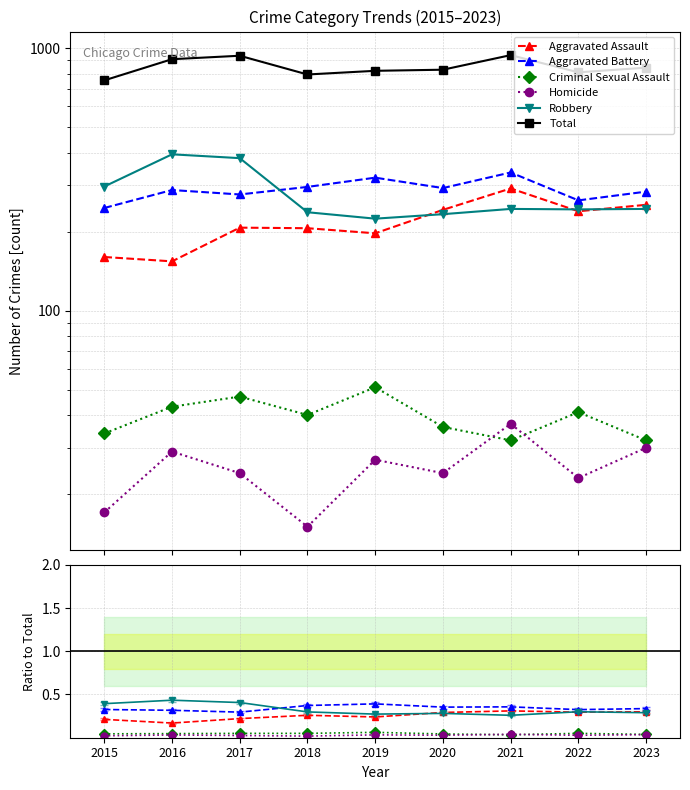

Reading left to right, what are all the values shown in this chart?

Aggravated Assault: 2015=0.2	2016=0.2	2017=0.2	2018=0.3	2019=0.2	2020=0.3	2021=0.3	2022=0.3	2023=0.3
Aggravated Battery: 2015=0.3	2016=0.3	2017=0.3	2018=0.4	2019=0.4	2020=0.4	2021=0.4	2022=0.3	2023=0.3
Criminal Sexual Assault: 2015=0.0	2016=0.0	2017=0.1	2018=0.1	2019=0.1	2020=0.0	2021=0.0	2022=0.1	2023=0.0
Homicide: 2015=0.0	2016=0.0	2017=0.0	2018=0.0	2019=0.0	2020=0.0	2021=0.0	2022=0.0	2023=0.0
Robbery: 2015=0.4	2016=0.4	2017=0.4	2018=0.3	2019=0.3	2020=0.3	2021=0.3	2022=0.3	2023=0.3
Total: 2015=754.0	2016=908.0	2017=936.0	2018=794.0	2019=820.0	2020=828.0	2021=941.0	2022=809.0	2023=843.0